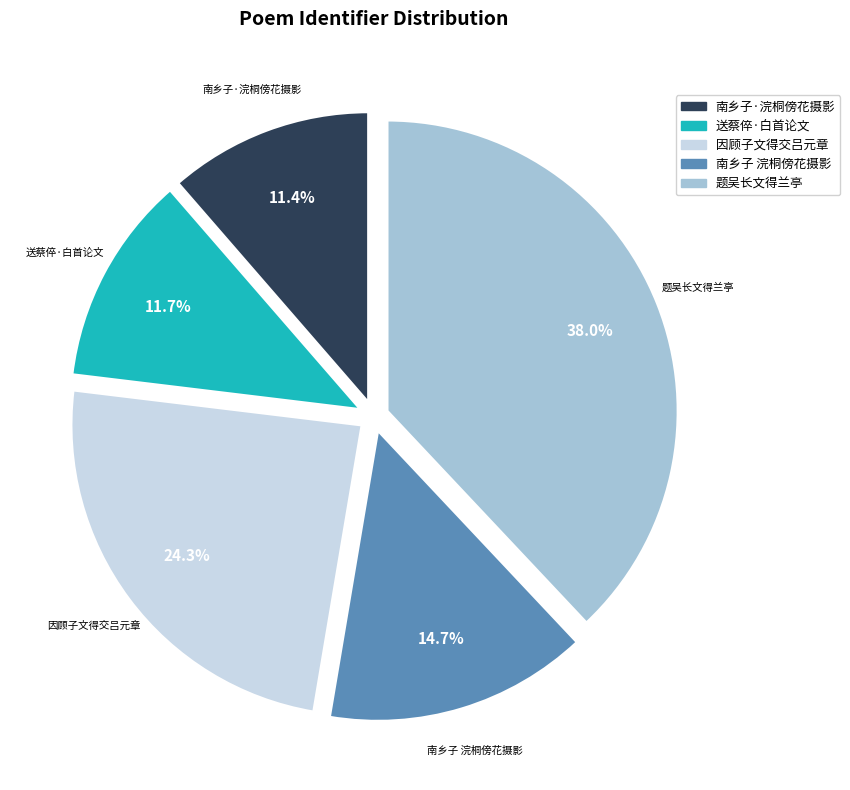

Does any single category account for the majority?

No